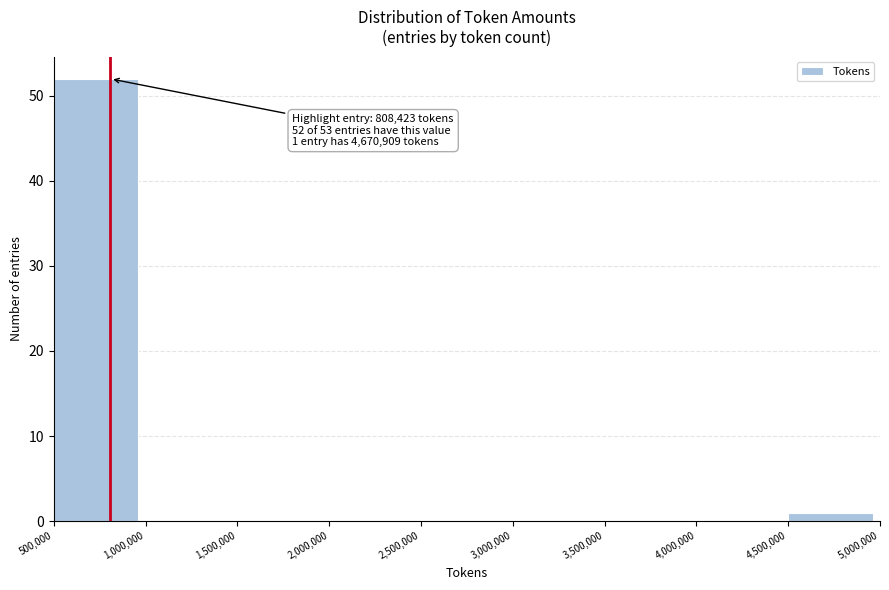

Which range on the x-axis has the tallest bar?

500,000 to 1,000,000